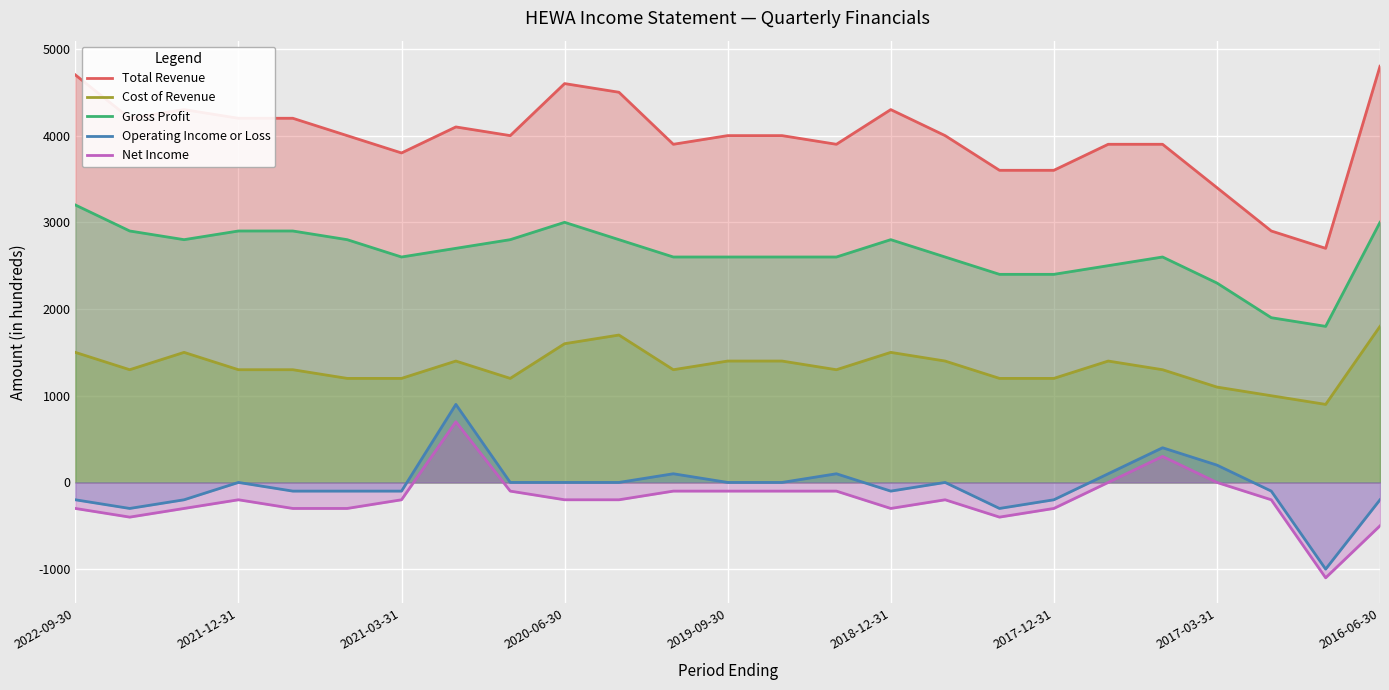

How many lines are shown in the chart?

5